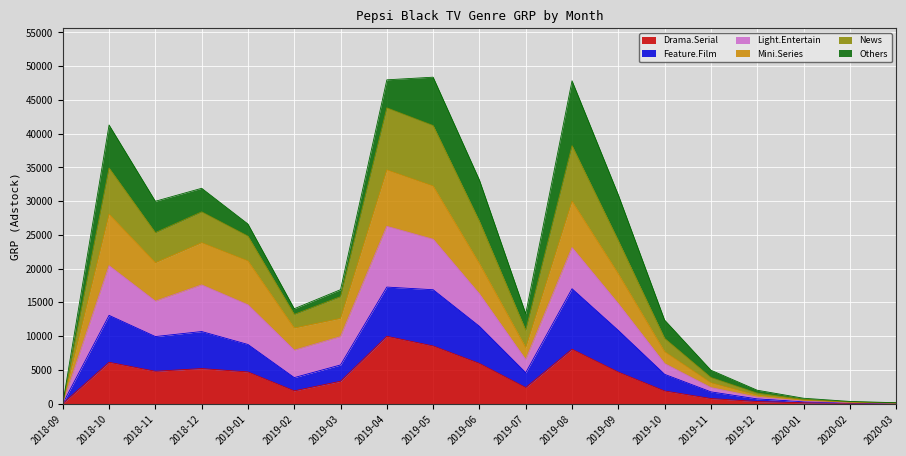

Which category has the lowest value in the News series?

2018-09